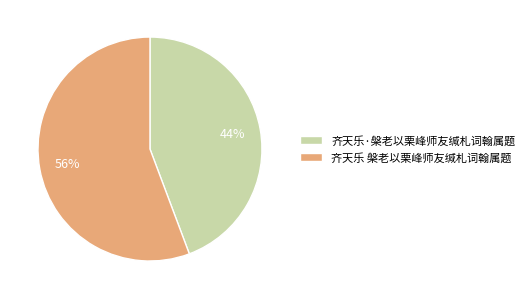

To the nearest percent, what portion does 齐天乐 槃老以栗峰师友缄札词翰属题 represent?

56%